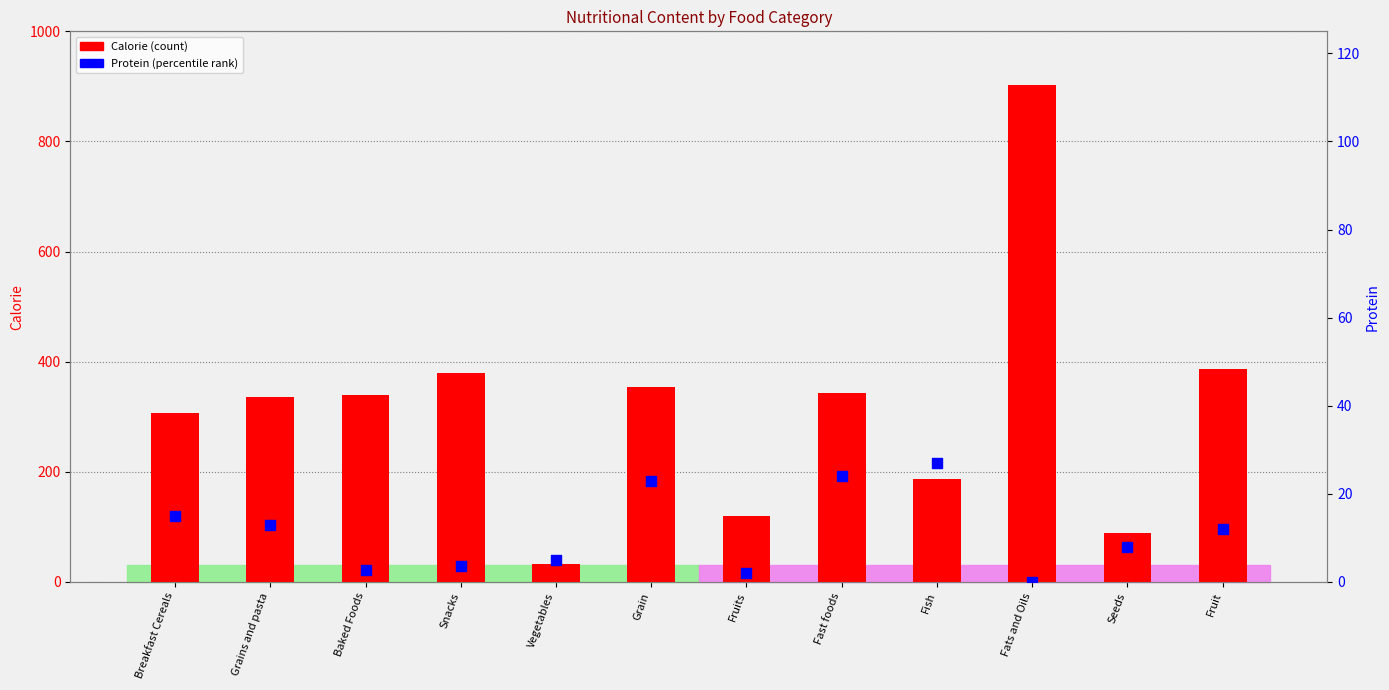

Which series has the largest Y range (max minus min)?

Calorie (count)